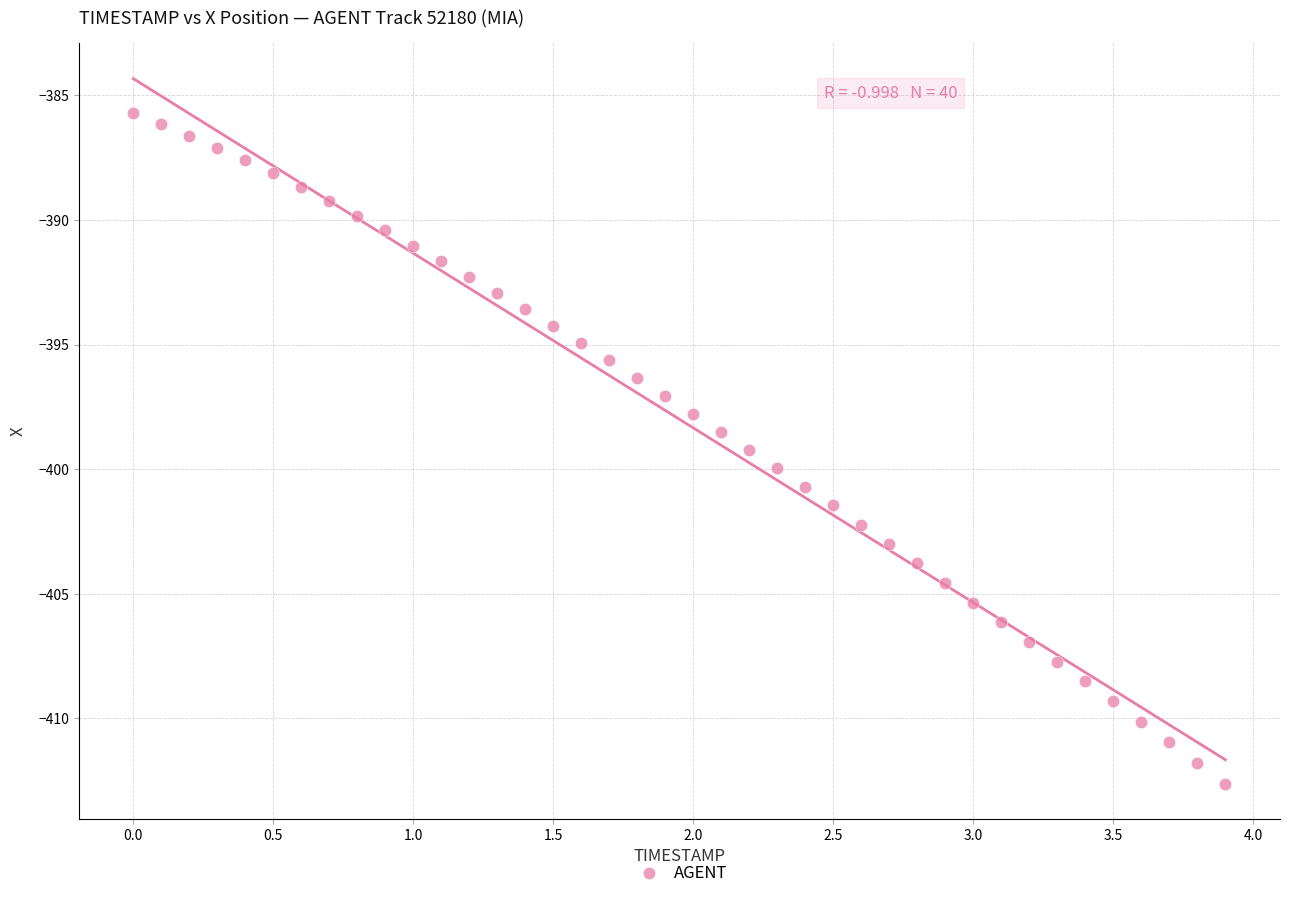

What is the range of Y values (max minus min)?

26.9